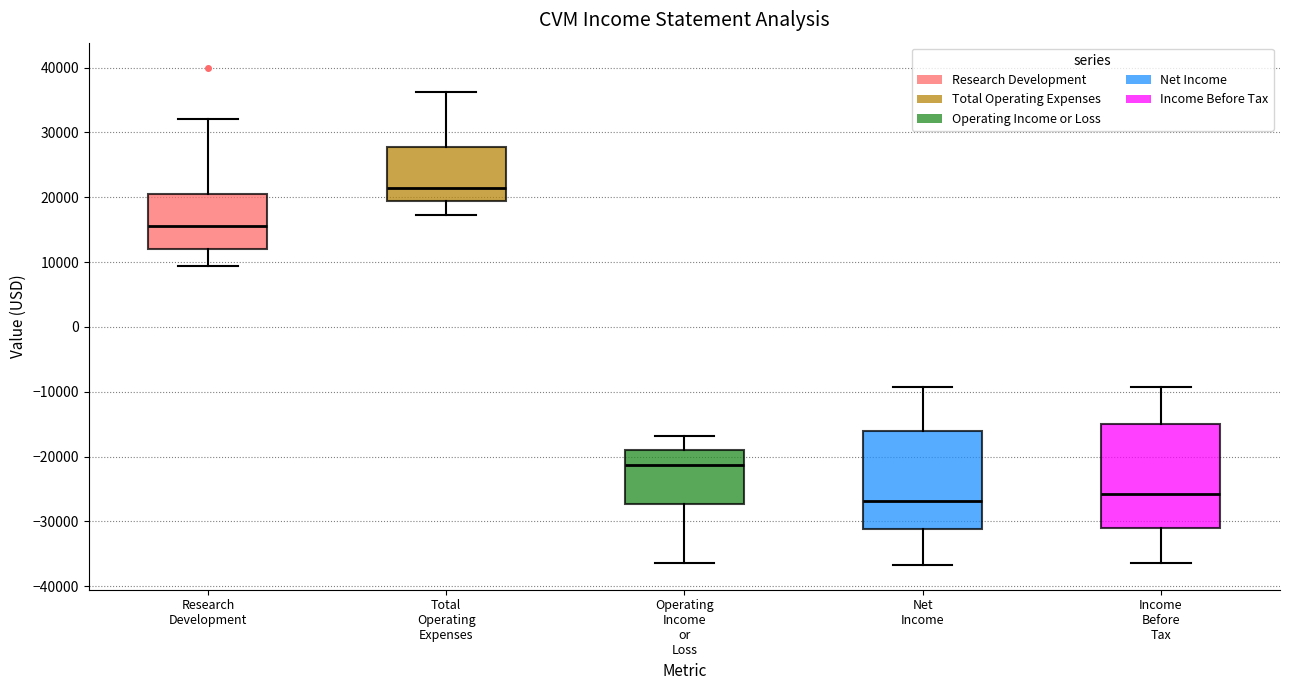

Reading left to right, transcribe this box plot: for each box, give where its median line is, the range the box spans, and where its two whiskers end, as read against the y-axis. The values are not printed on the chart, so give them approximately, as read against the axis.

Research Development: median 16000, box 12000 to 20000, whiskers 9000 to 32000
Total Operating Expenses: median 21000, box 19000 to 28000, whiskers 17000 to 36000
Operating Income or Loss: median -21000, box -27000 to -19000, whiskers -36000 to -17000
Net Income: median -27000, box -31000 to -16000, whiskers -37000 to -9000
Income Before Tax: median -26000, box -31000 to -15000, whiskers -36000 to -9000